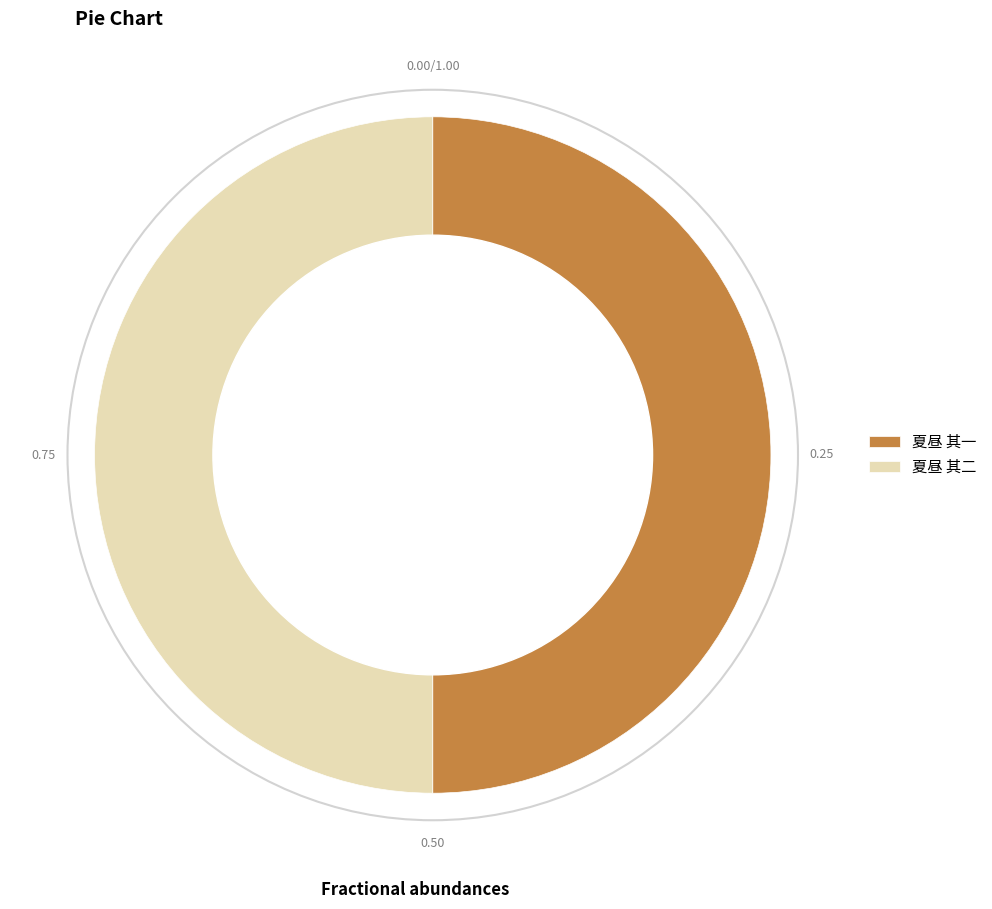

Combined, do 夏昼 其一 and 夏昼 其二 account for over 50%?

Yes